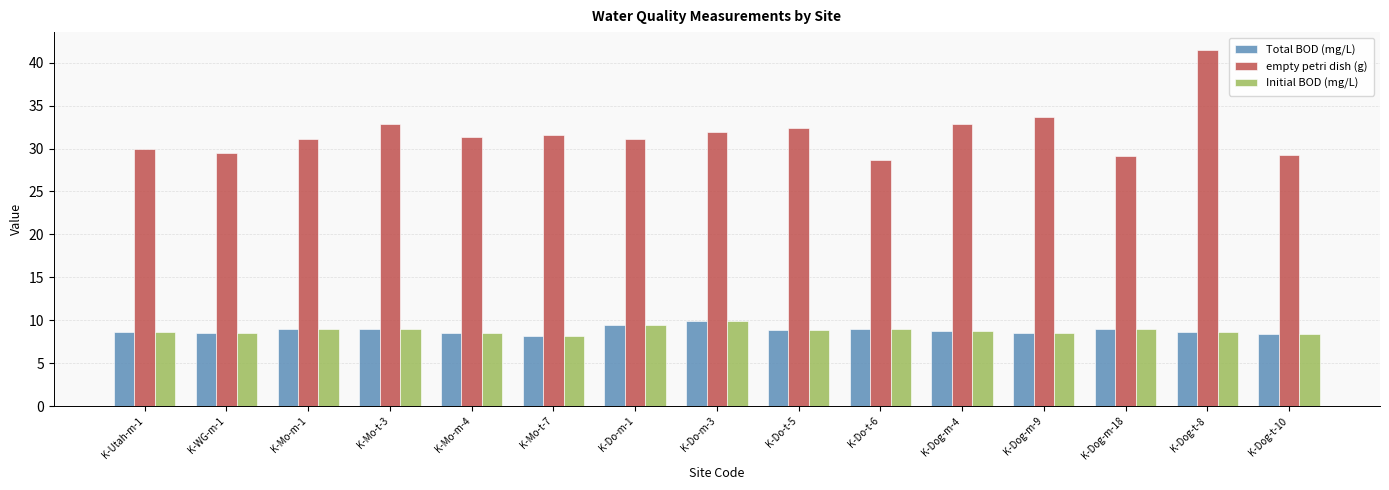

What is the highest value of the Total BOD (mg/L) series?

9.9